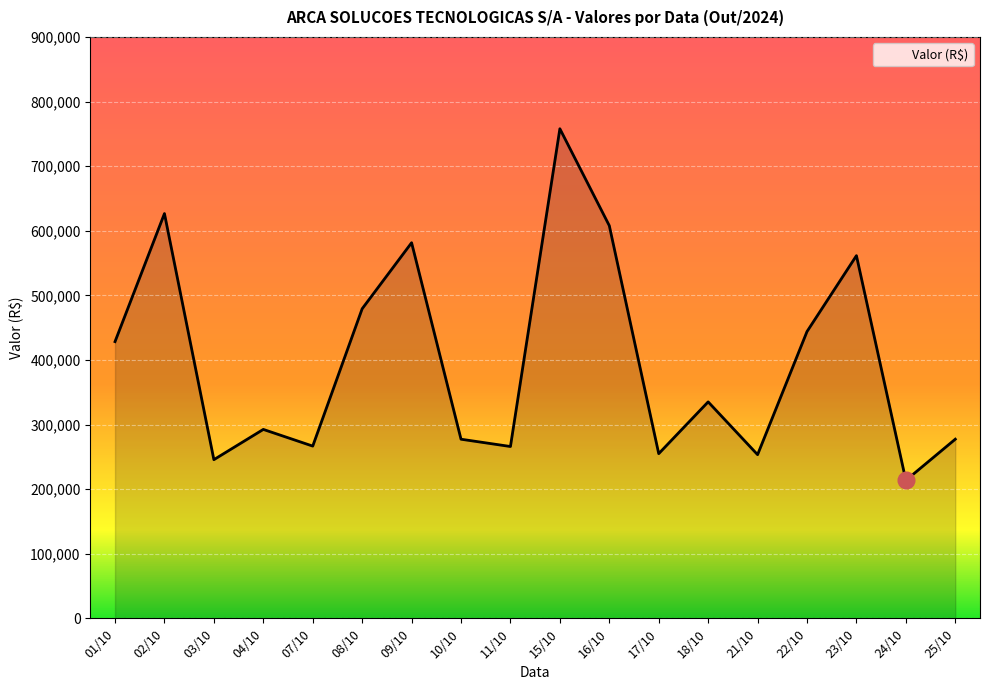

Where does the data first go above 335039?

01/10